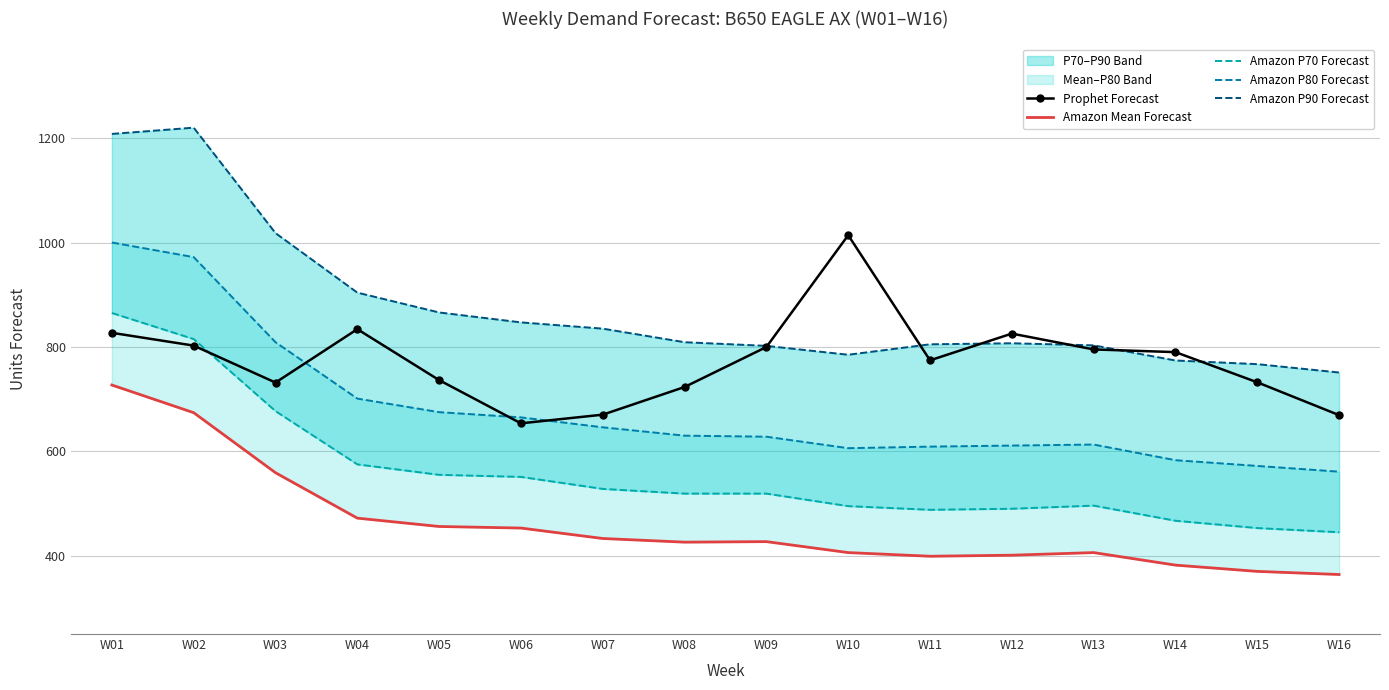

What is the average value of the Amazon P80 Forecast series?

680.1